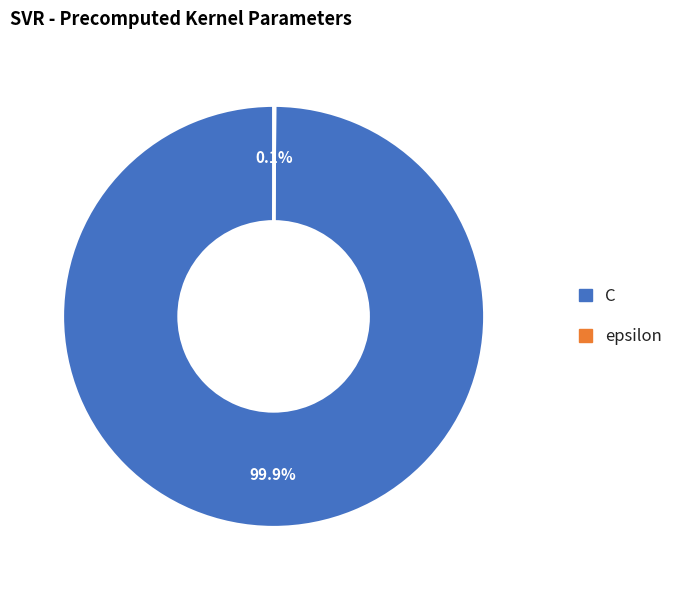

What percentage is NOT represented by C?

0.1%